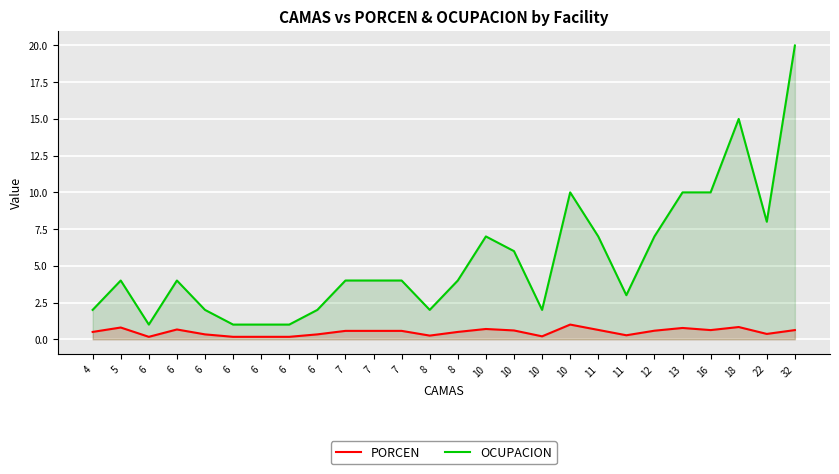

What is the greatest value displayed?

20.0